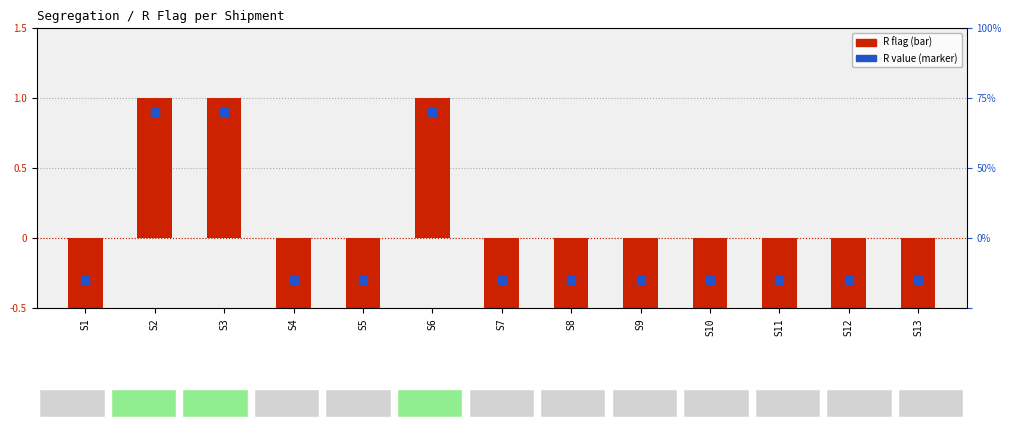

At which category is the sum across all series the highest?

S2